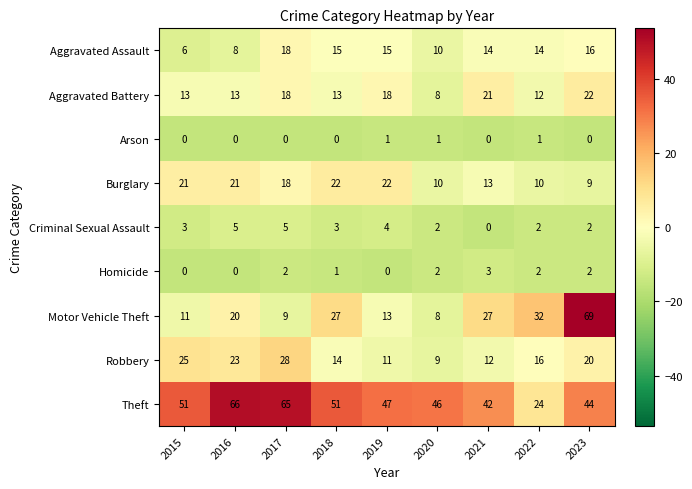

Which series has the widest spread of values?

Motor Vehicle Theft